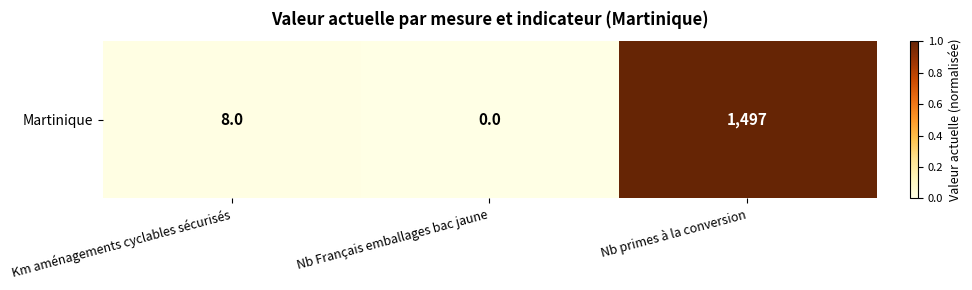

Which category has the lowest value across all series?

Nb Français emballages bac jaune